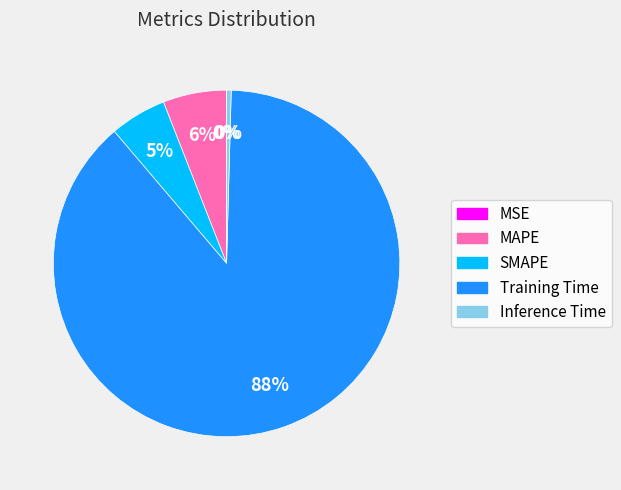

How many slices are in this pie chart?

5